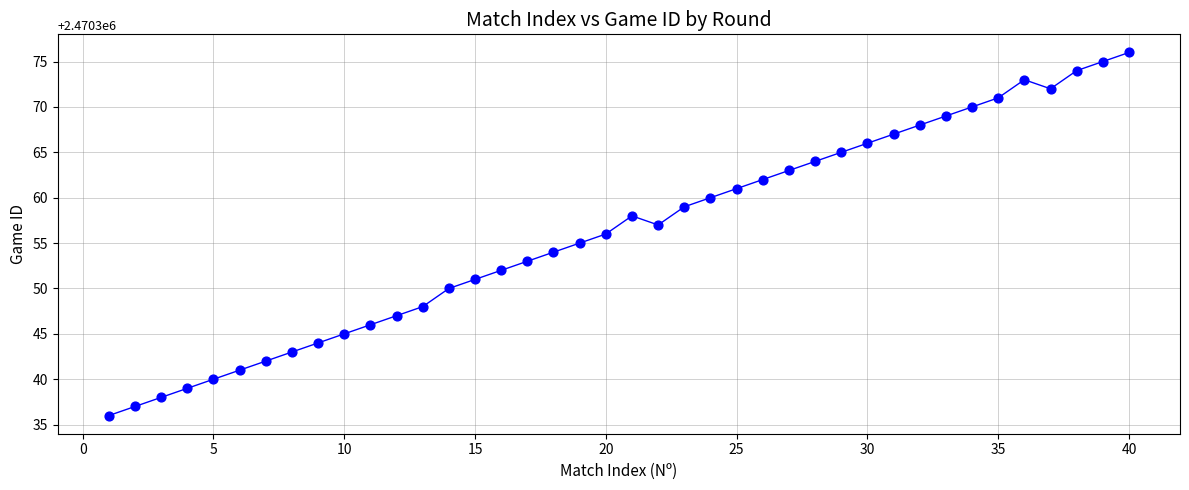

What is the range of Y values (max minus min)?

40